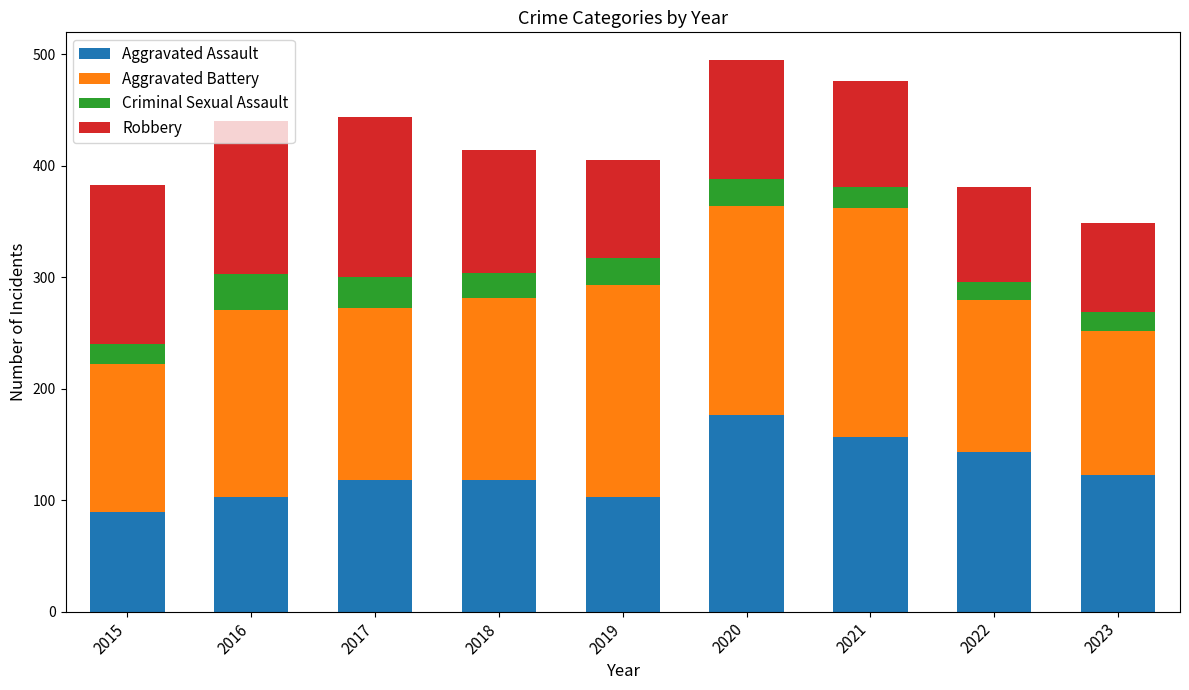

What is the difference between the second highest and second lowest values in the Aggravated Assault series?

54